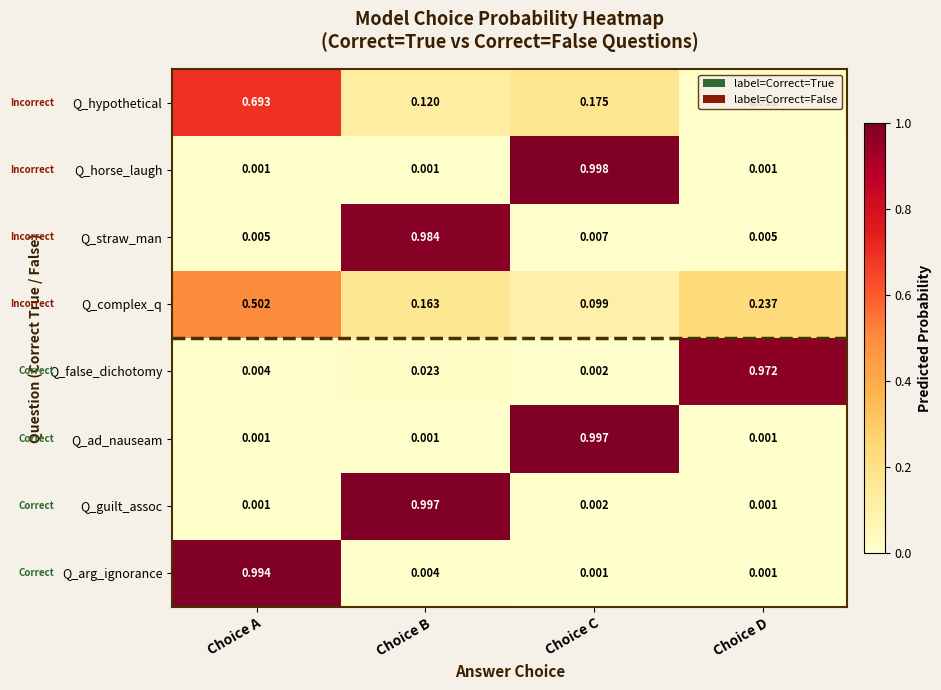

Which series has the widest spread of values?

Q_horse_laugh